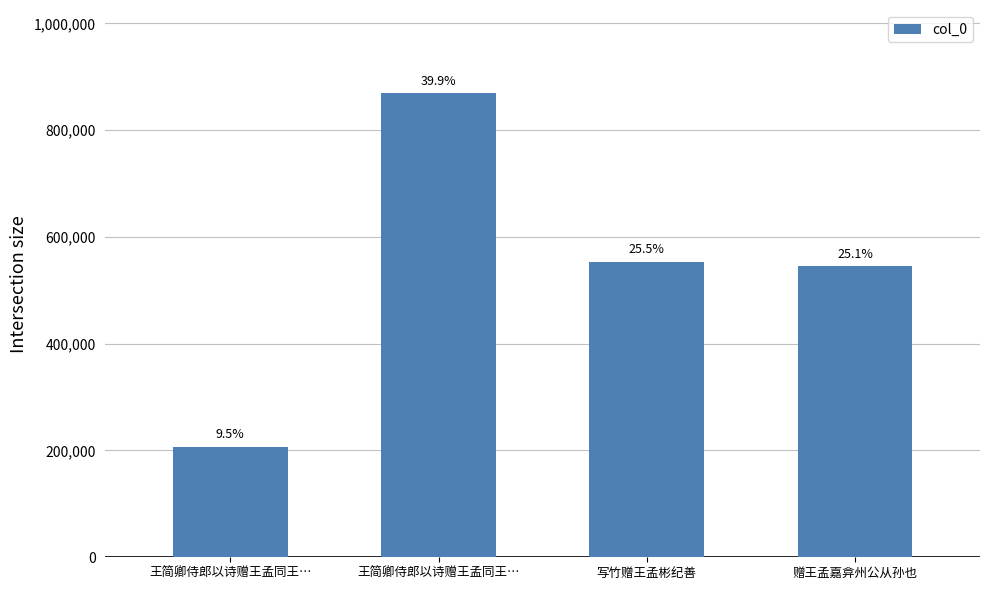

Does the chart contain any negative values?

No